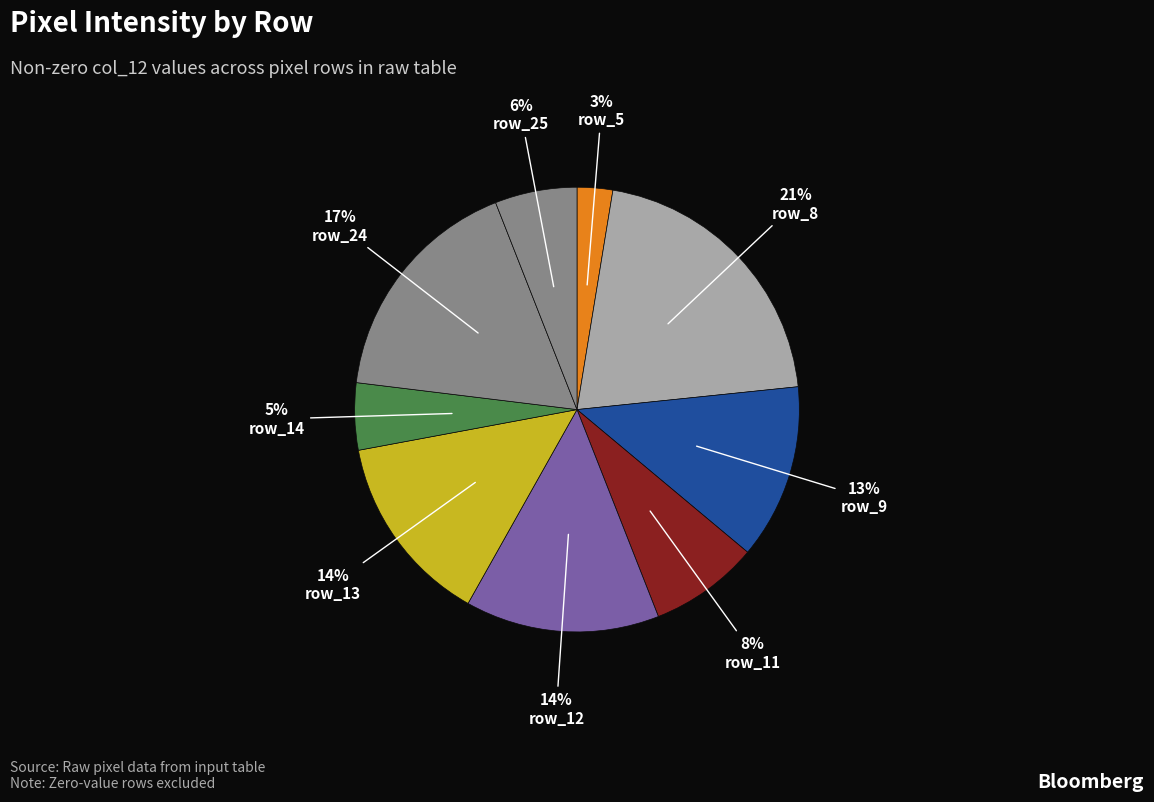

How many segments does this pie chart have?

9